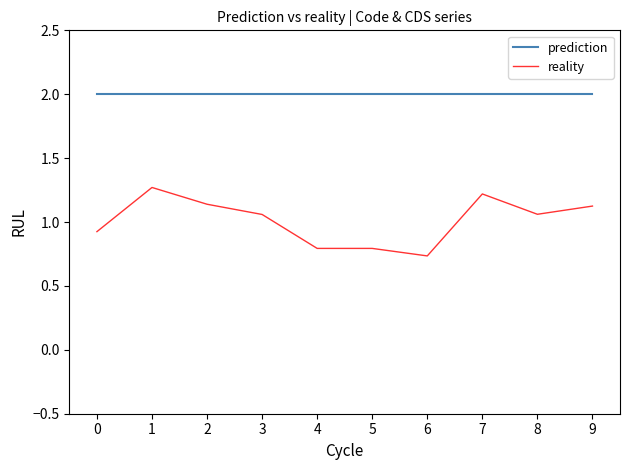

What is the highest value of the prediction series?

2.0